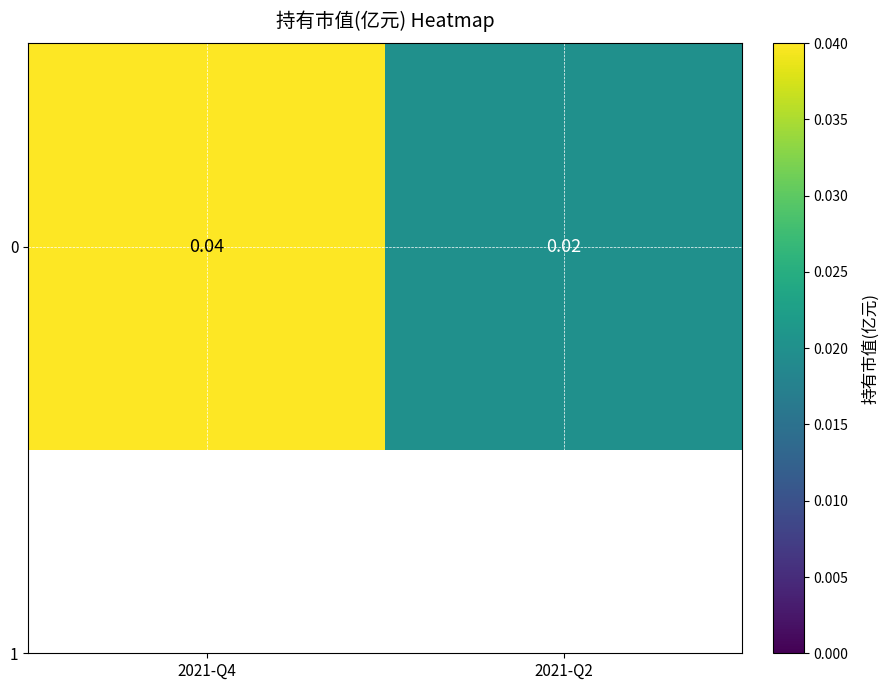

At which category does the chart reach its minimum across all series?

2021-Q2